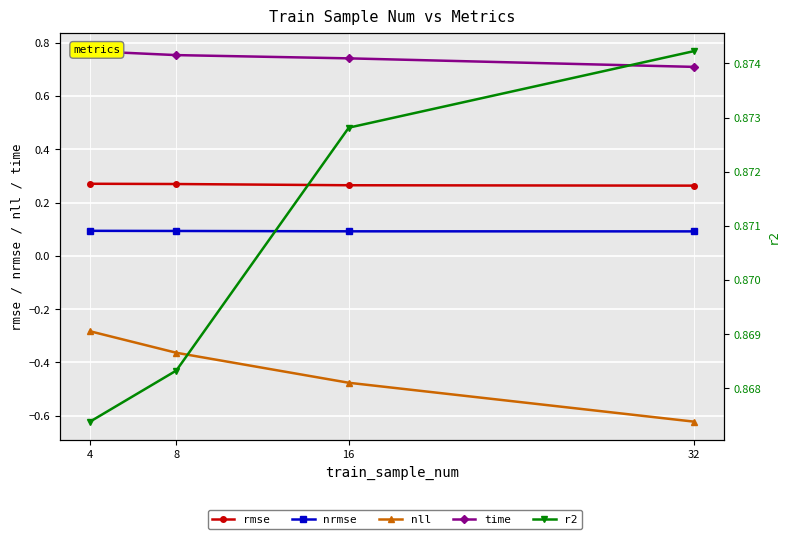

Which series has the largest range (max minus min)?

nll